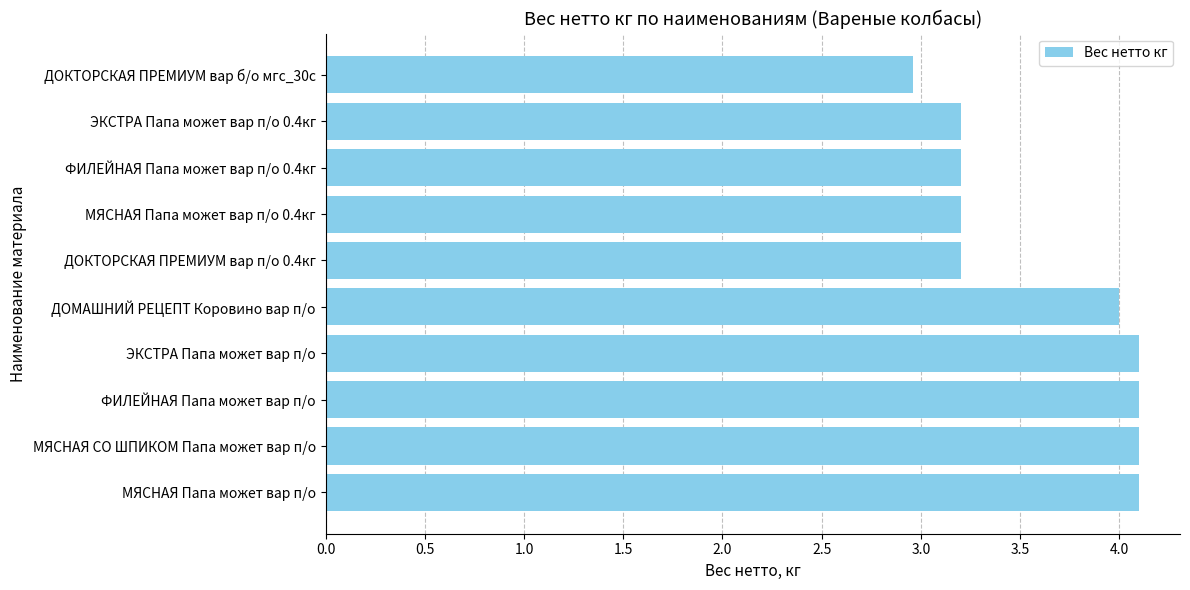

The value at МЯСНАЯ Папа может вар п/о 0.4кг is 3.2. True or false?

True